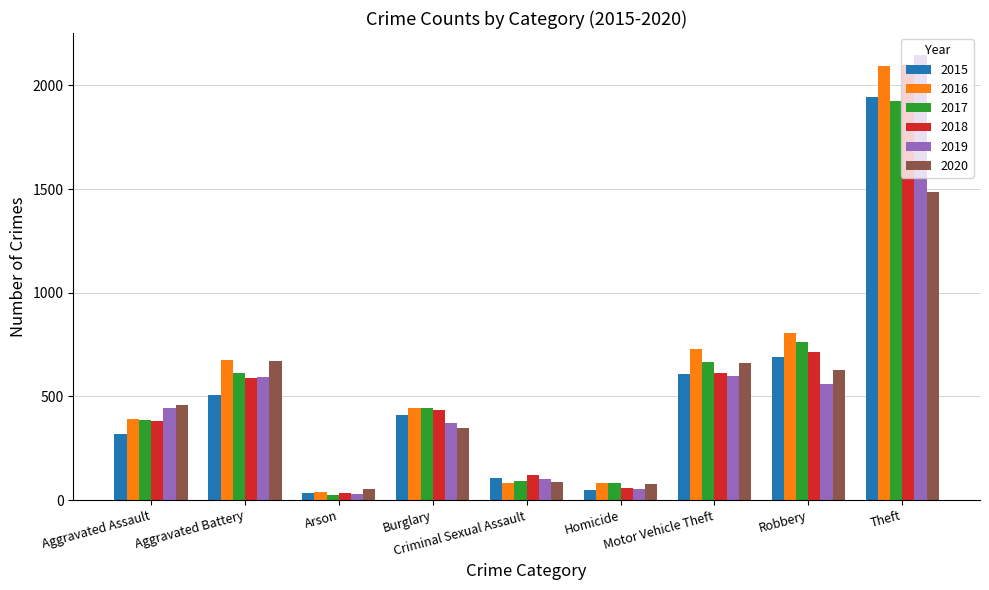

What is the difference between the maximum and minimum values in the 2015 series?

1909